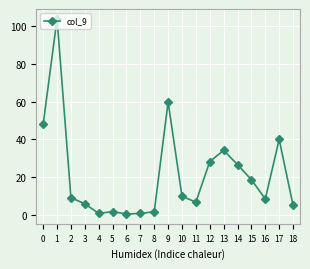

The value at 3 is 1.8. True or false?

False